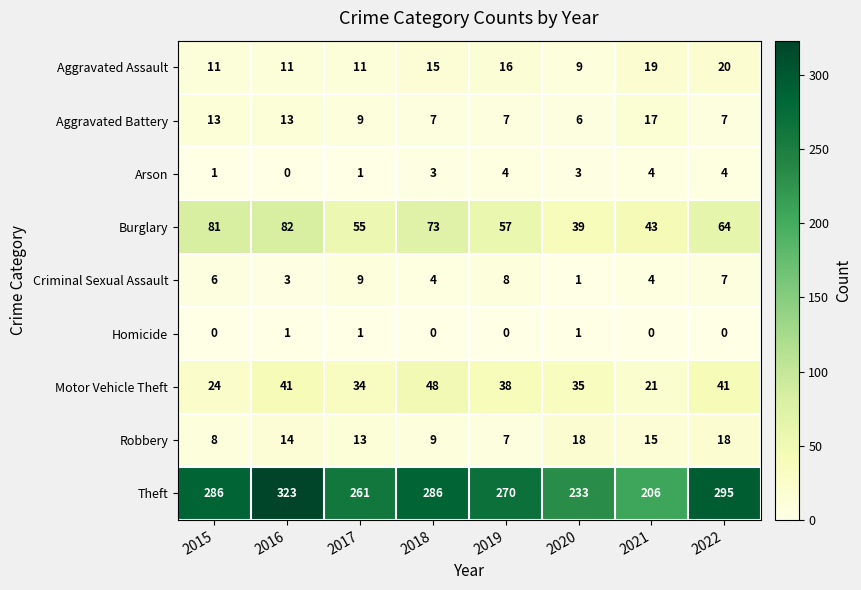

At which category is the sum across all series the highest?

2016